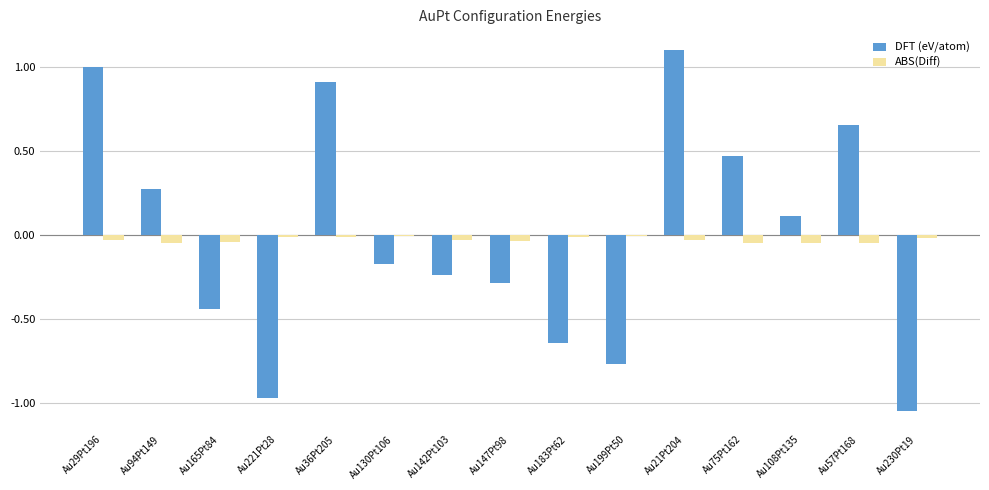

What are all the series names shown in the legend?

DFT (eV/atom), ABS(Diff)